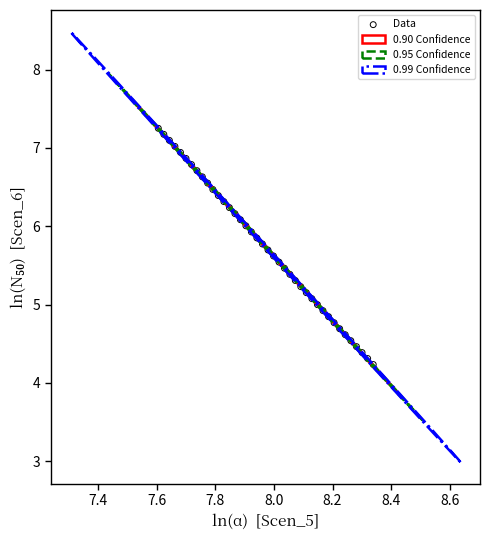

What is the range of Y values (max minus min)?

3.0